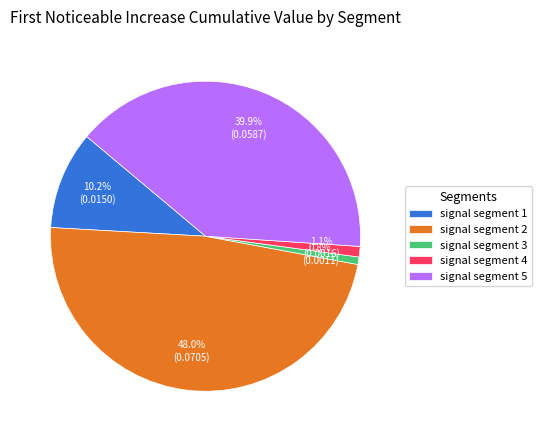

What portion of the pie excludes signal segment 4?

98.9%